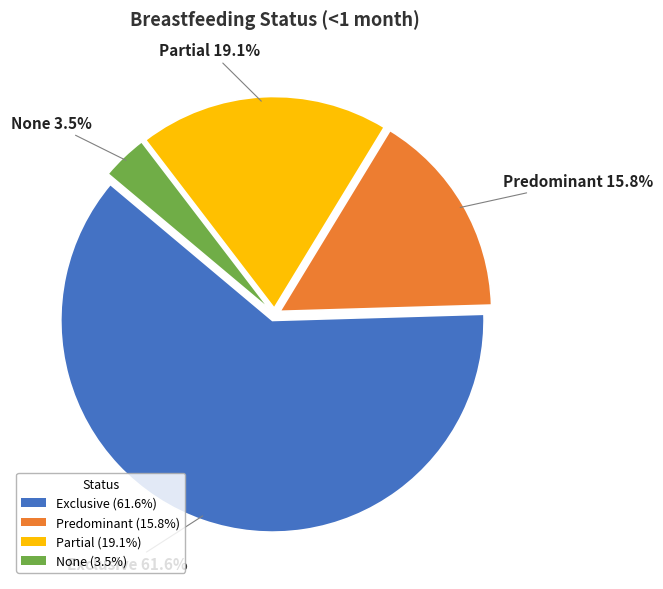

Is there any slice that represents more than half of the pie?

Yes